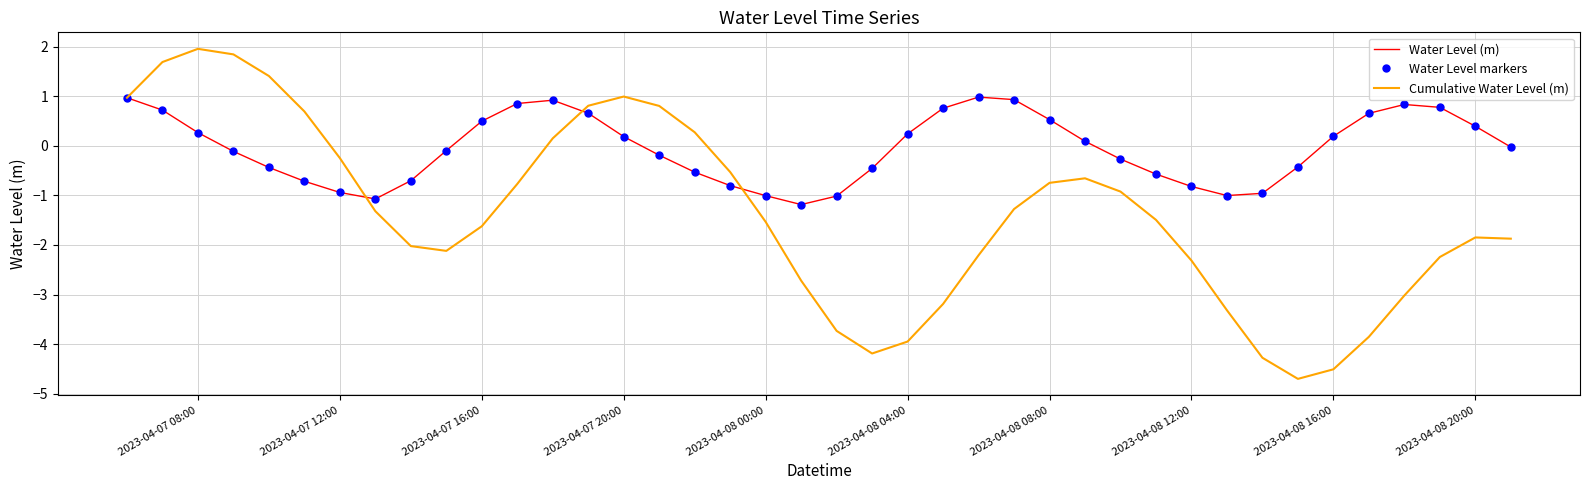

Reading right to left, what are all the values shown in this chart?

Water Level (m): -0.0	0.4	0.8	0.8	0.7	0.2	-0.4	-1.0	-1.0	-0.8	-0.6	-0.3	0.1	0.5	0.9	1.0	0.8	0.2	-0.5	-1.0	-1.2	-1.0	-0.8	-0.5	-0.2	0.2	0.7	0.9	0.9	0.5	-0.1	-0.7	-1.1	-0.9	-0.7	-0.4	-0.1	0.3	0.7	1.0
Water Level markers: -0.0	0.4	0.8	0.8	0.7	0.2	-0.4	-1.0	-1.0	-0.8	-0.6	-0.3	0.1	0.5	0.9	1.0	0.8	0.2	-0.5	-1.0	-1.2	-1.0	-0.8	-0.5	-0.2	0.2	0.7	0.9	0.9	0.5	-0.1	-0.7	-1.1	-0.9	-0.7	-0.4	-0.1	0.3	0.7	1.0
Cumulative Water Level (m): -1.9	-1.8	-2.2	-3.0	-3.9	-4.5	-4.7	-4.3	-3.3	-2.3	-1.5	-0.9	-0.7	-0.7	-1.3	-2.2	-3.2	-3.9	-4.2	-3.7	-2.7	-1.5	-0.5	0.3	0.8	1.0	0.8	0.2	-0.8	-1.6	-2.1	-2.0	-1.3	-0.2	0.7	1.4	1.8	2.0	1.7	1.0